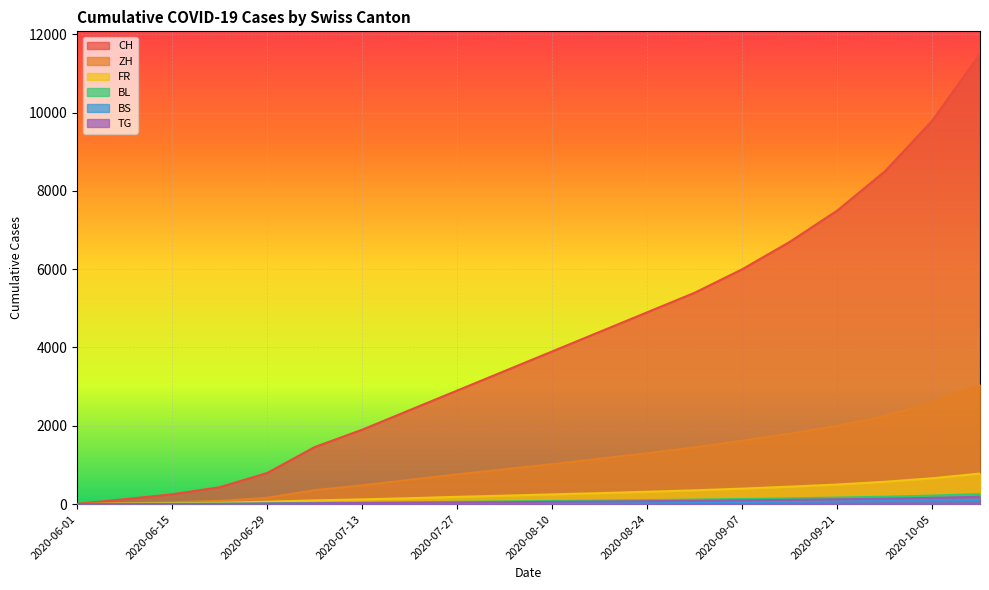

List the series in order of their peak value, lowest first.

BS, TG, BL, FR, ZH, CH